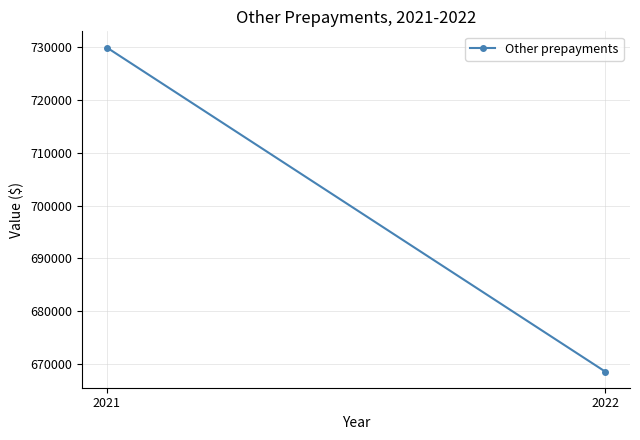

What is the difference between the values at 2022 and 2021?

61346